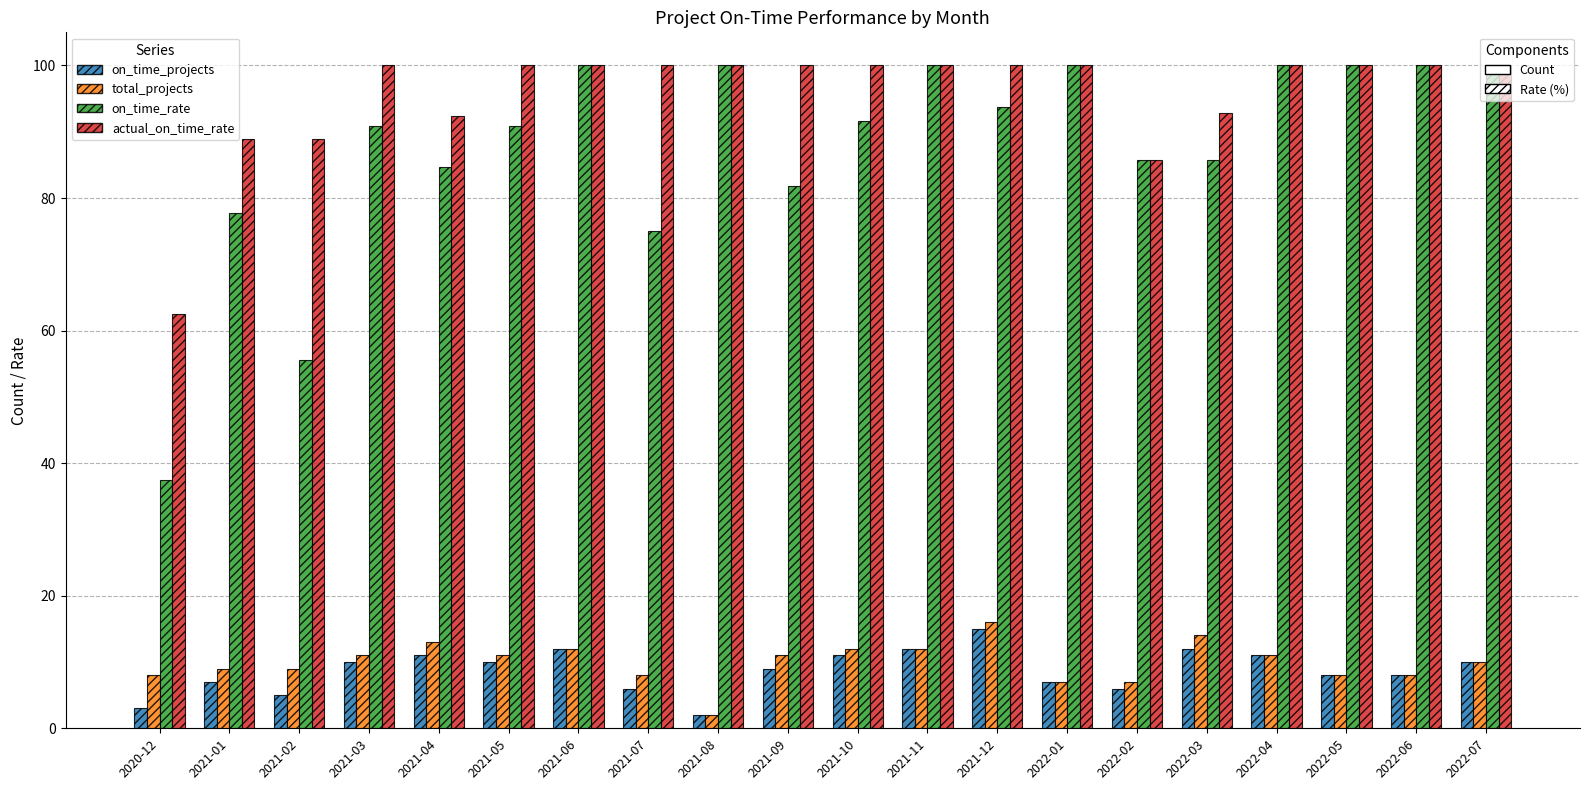

How many data points does each series have?

20